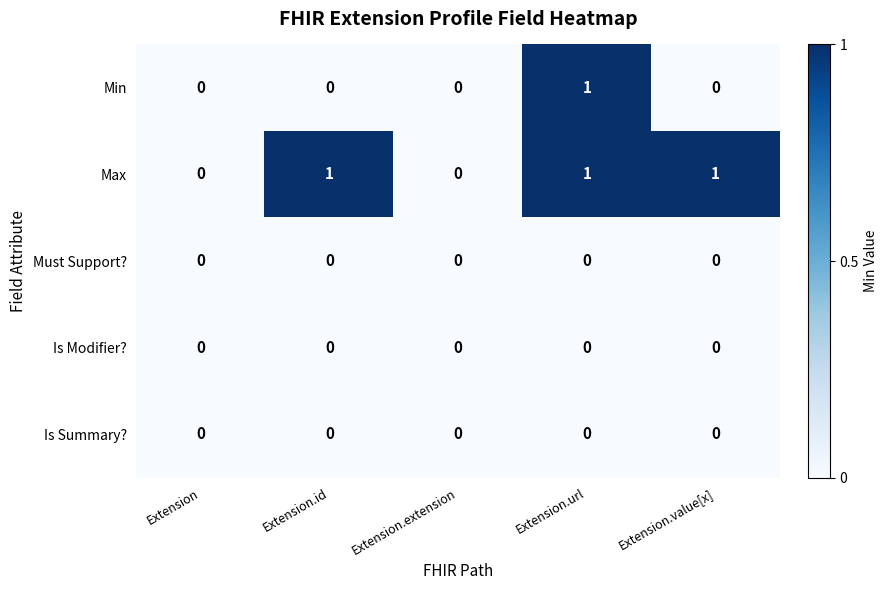

At which category is the sum across all series the highest?

Extension.url